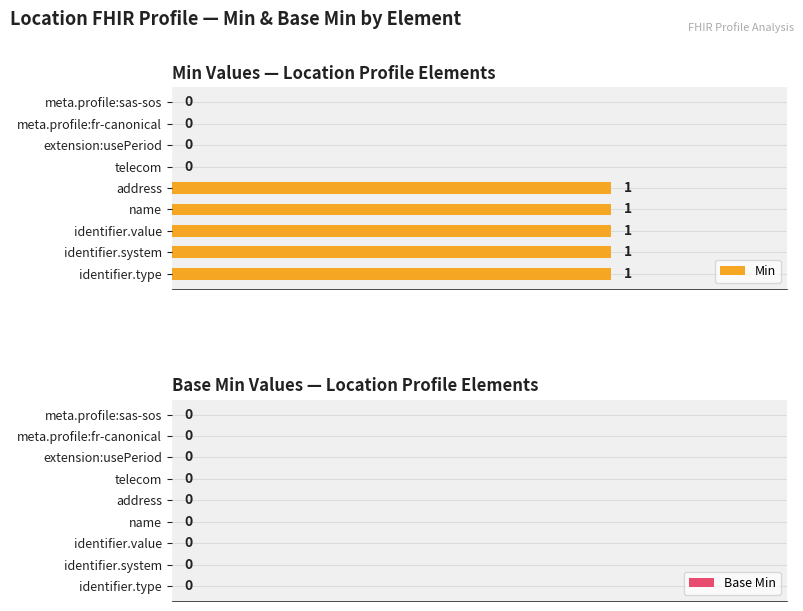

Are the bars horizontal?

Yes